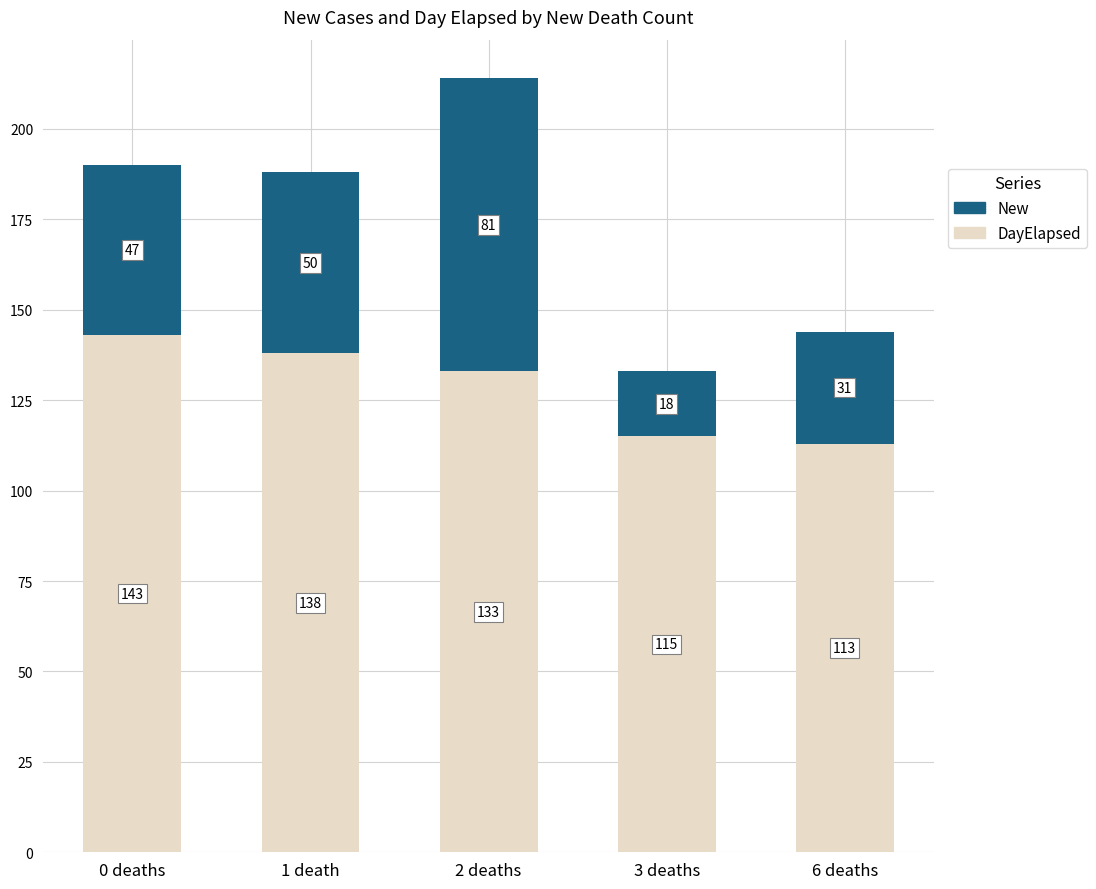

Does the chart contain stacked bars?

Yes